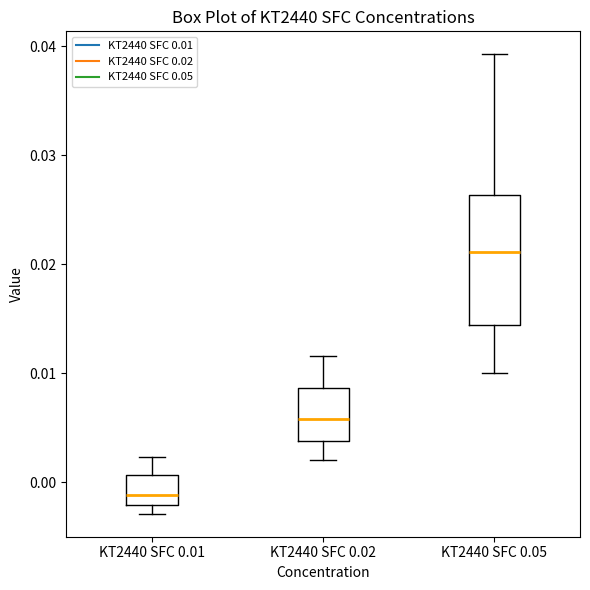

Reading left to right, read every box against the y-axis: the position of its median line, the range the box covers, and the ends of its whiskers. The values are not printed on the chart, so give them approximately, as read against the axis.

KT2440 SFC 0.01: median -0.001, box -0.002 to 0.001, whiskers -0.003 to 0.002
KT2440 SFC 0.02: median 0.006, box 0.004 to 0.009, whiskers 0.002 to 0.012
KT2440 SFC 0.05: median 0.021, box 0.014 to 0.026, whiskers 0.010 to 0.039